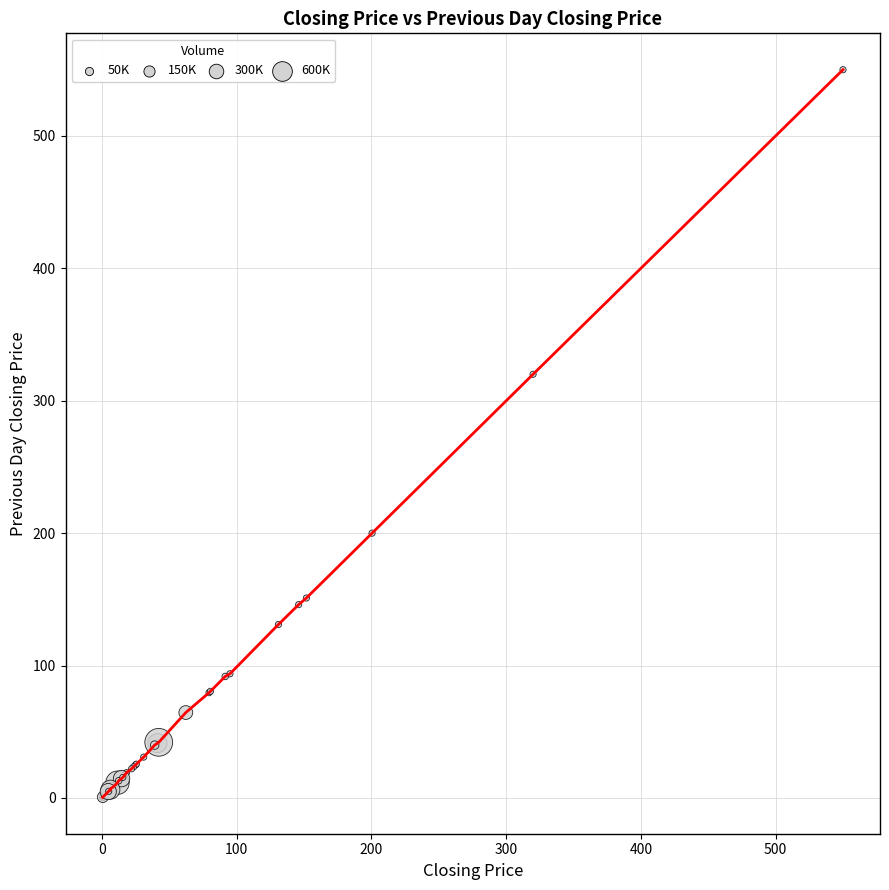

What is the maximum value shown in the chart?

550.0